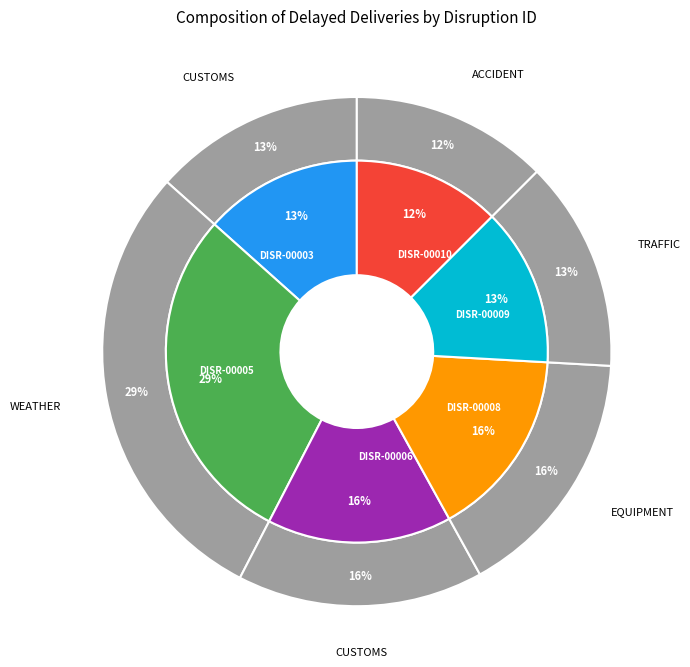

The DISR-00006 slice represents 6% of the pie. True or false?

False